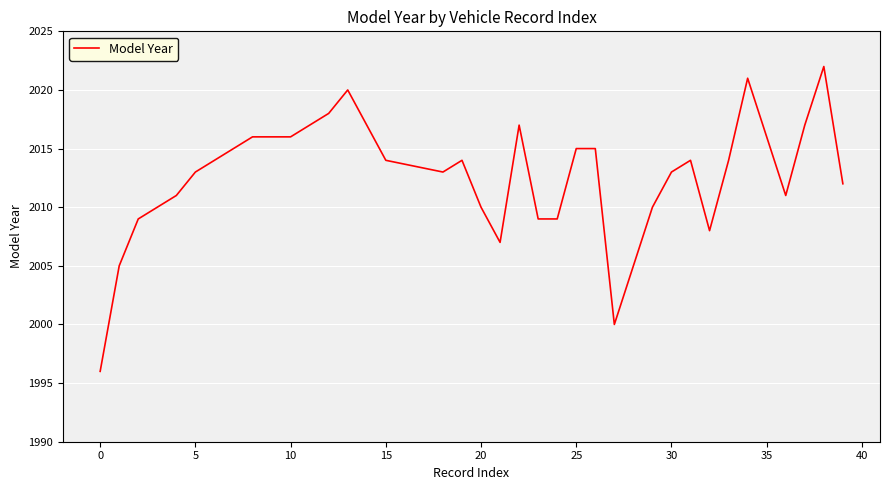

What is the difference between the maximum and minimum values?

26